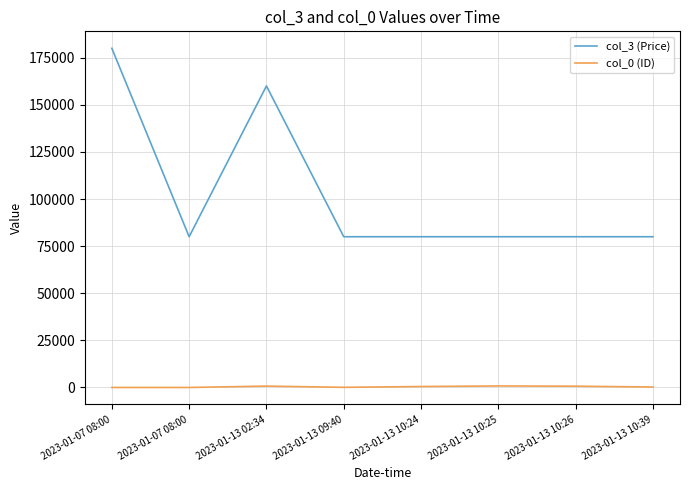

True or false: col_3 (Price) has a value of 47546 at 2023-01-13 10:24.

False